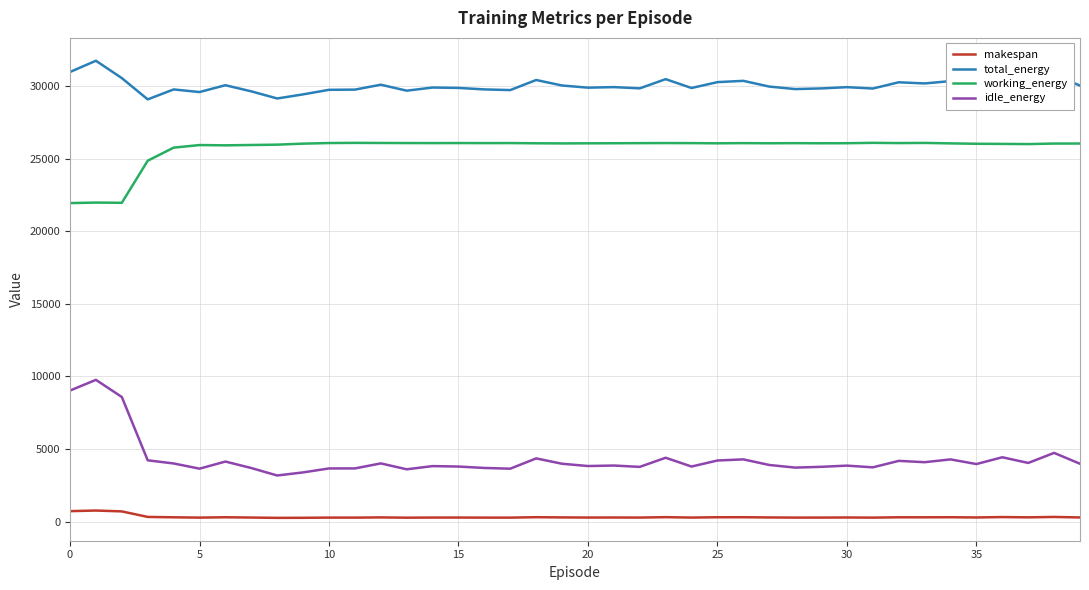

What are all the series names shown in the legend?

makespan, total_energy, working_energy, idle_energy